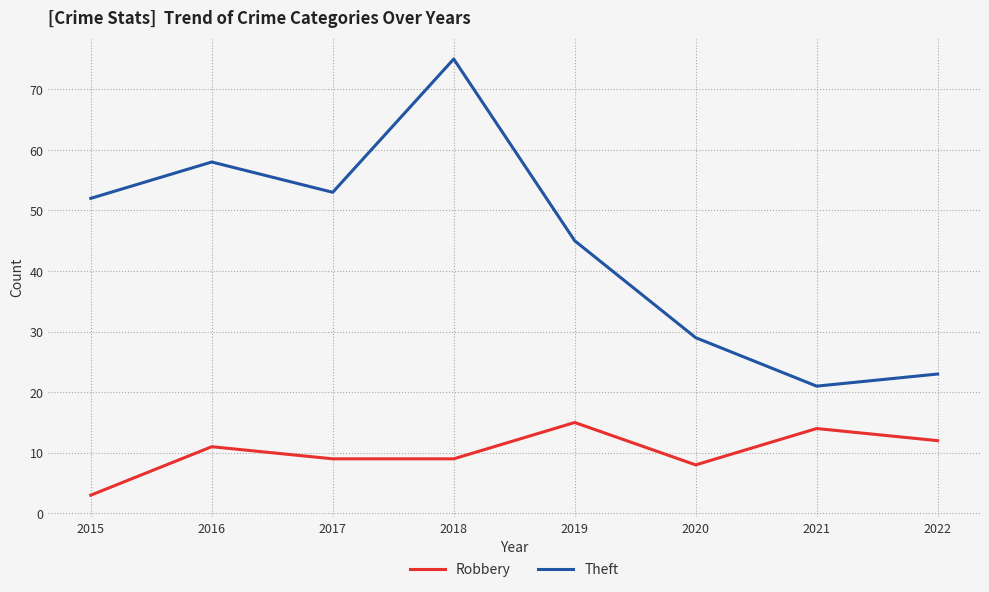

Reading left to right, extract all data points from this chart.

Robbery: 2015=3	2016=11	2017=9	2018=9	2019=15	2020=8	2021=14	2022=12
Theft: 2015=52	2016=58	2017=53	2018=75	2019=45	2020=29	2021=21	2022=23